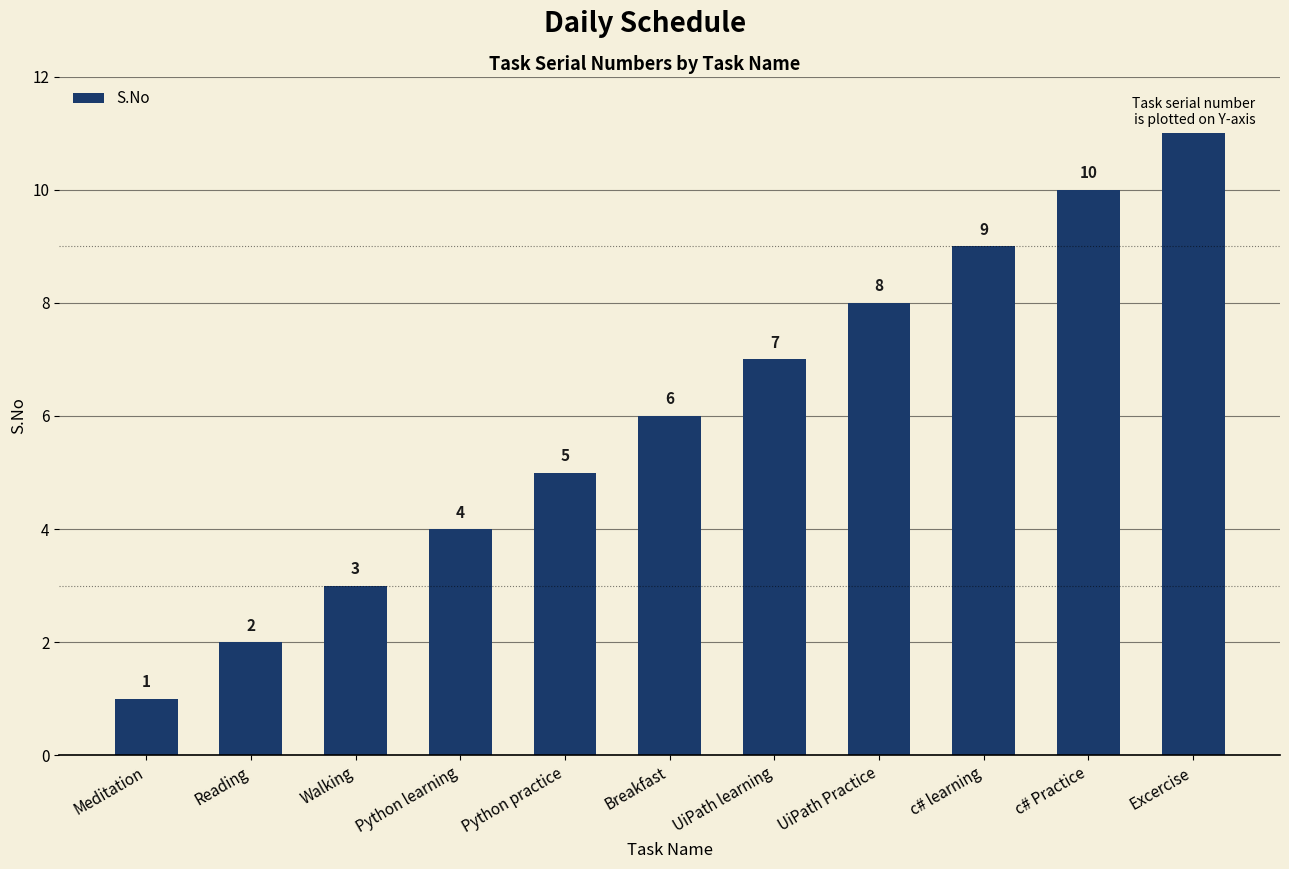

List the labels in order of value, smallest first.

Meditation, Reading, Walking, Python learning, Python practice, Breakfast, UiPath learning, UiPath Practice, c# learning, c# Practice, Excercise